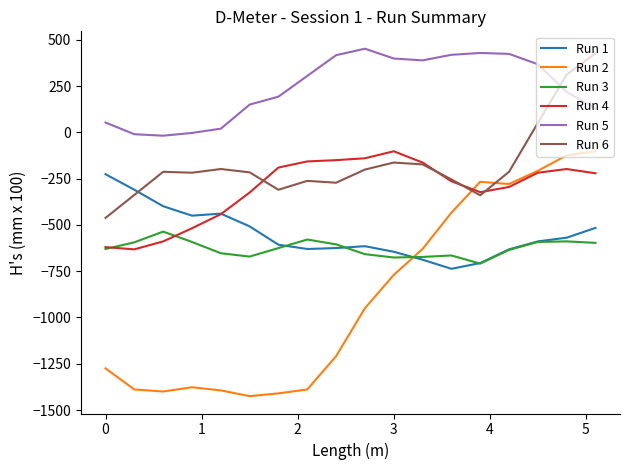

What is the maximum value shown in the chart?

452